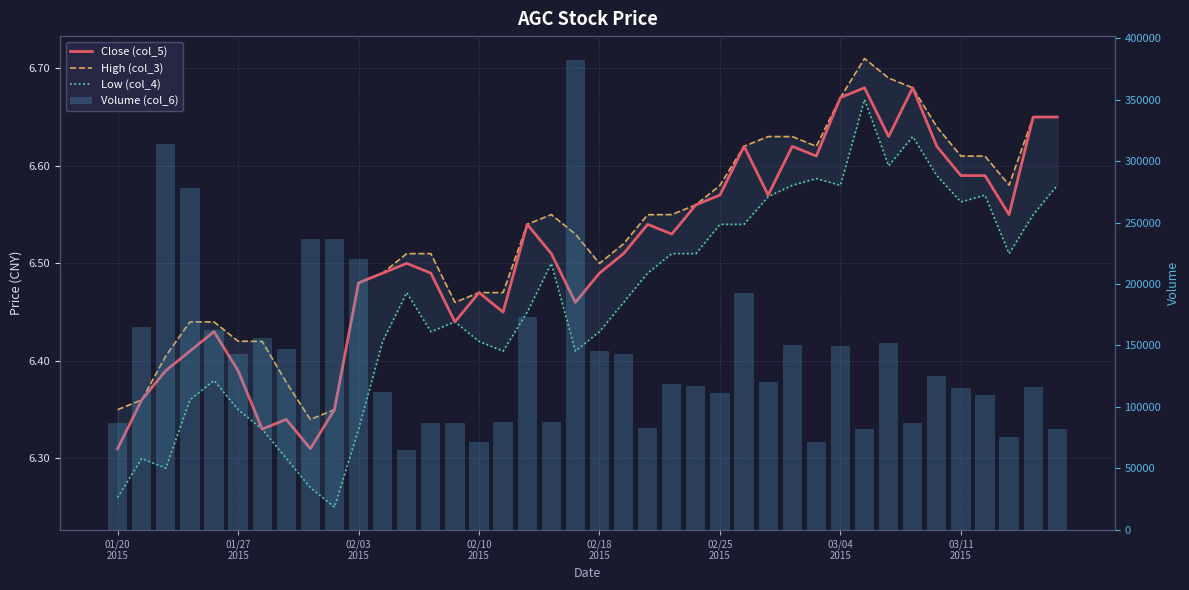

Is it true that Low (col_4) equals 8.6 at 23?

False